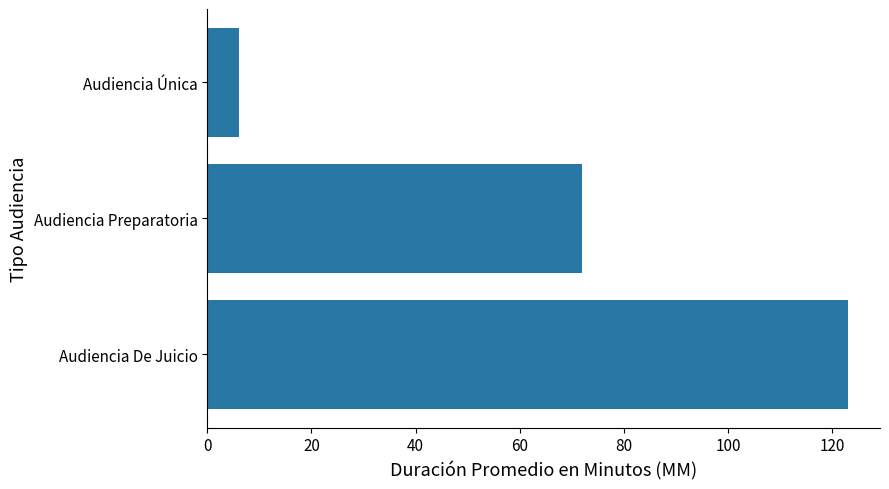

What is the maximum value shown in the chart?

123